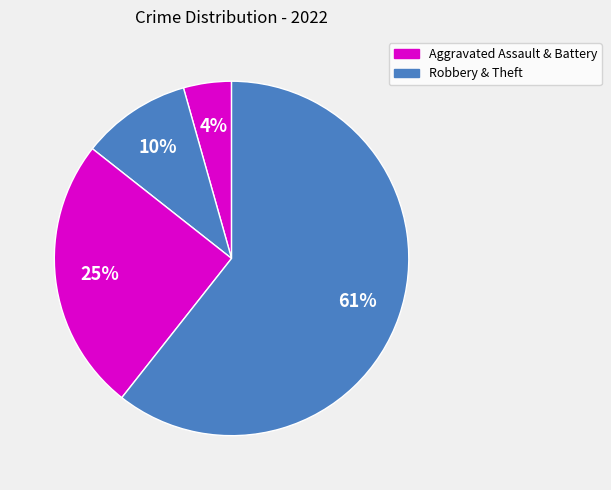

Count the number of slices in the pie.

4